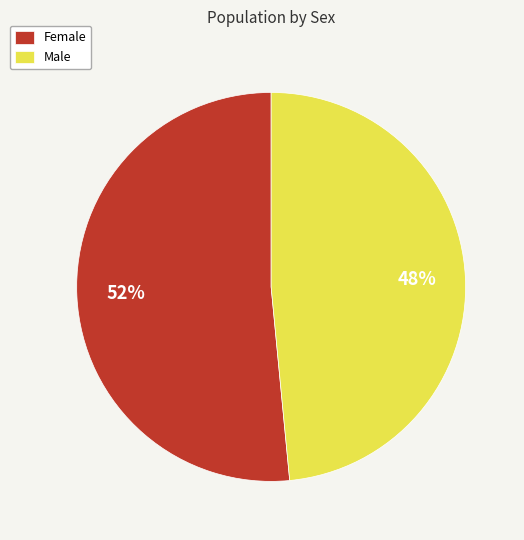

How many segments does this pie chart have?

2